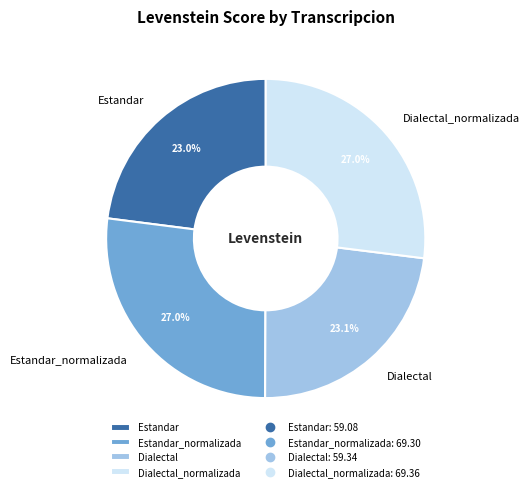

Is it true that Dialectal_normalizada is 17% of the pie?

False